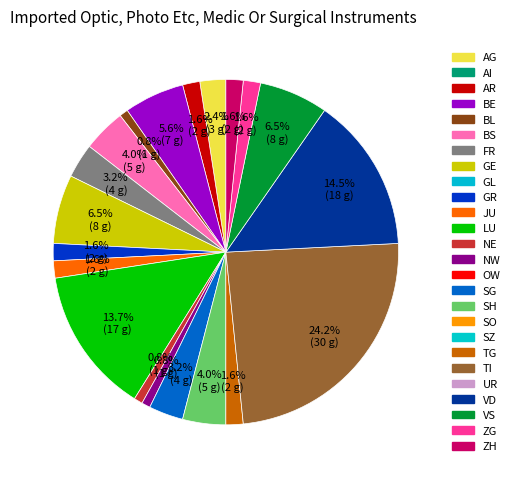

Does any single category account for the majority?

No